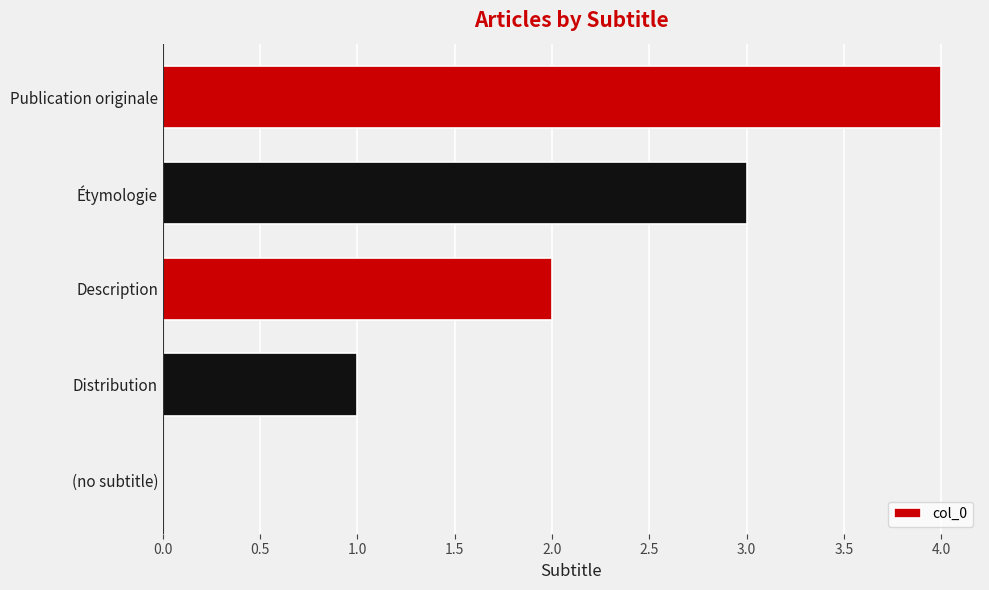

How many positive values are there?

4